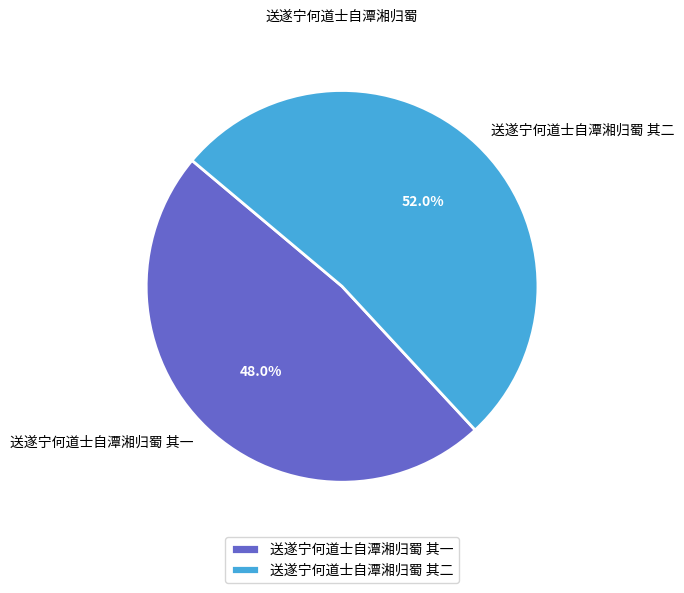

Does any single category account for the majority?

Yes